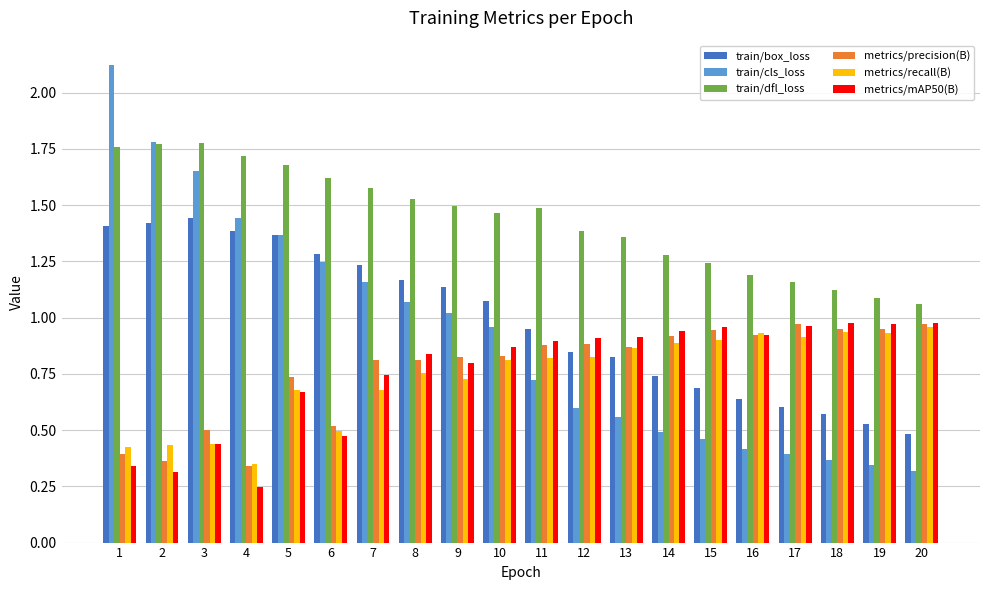

The train/dfl_loss series shows 1.5 at 8. True or false?

True